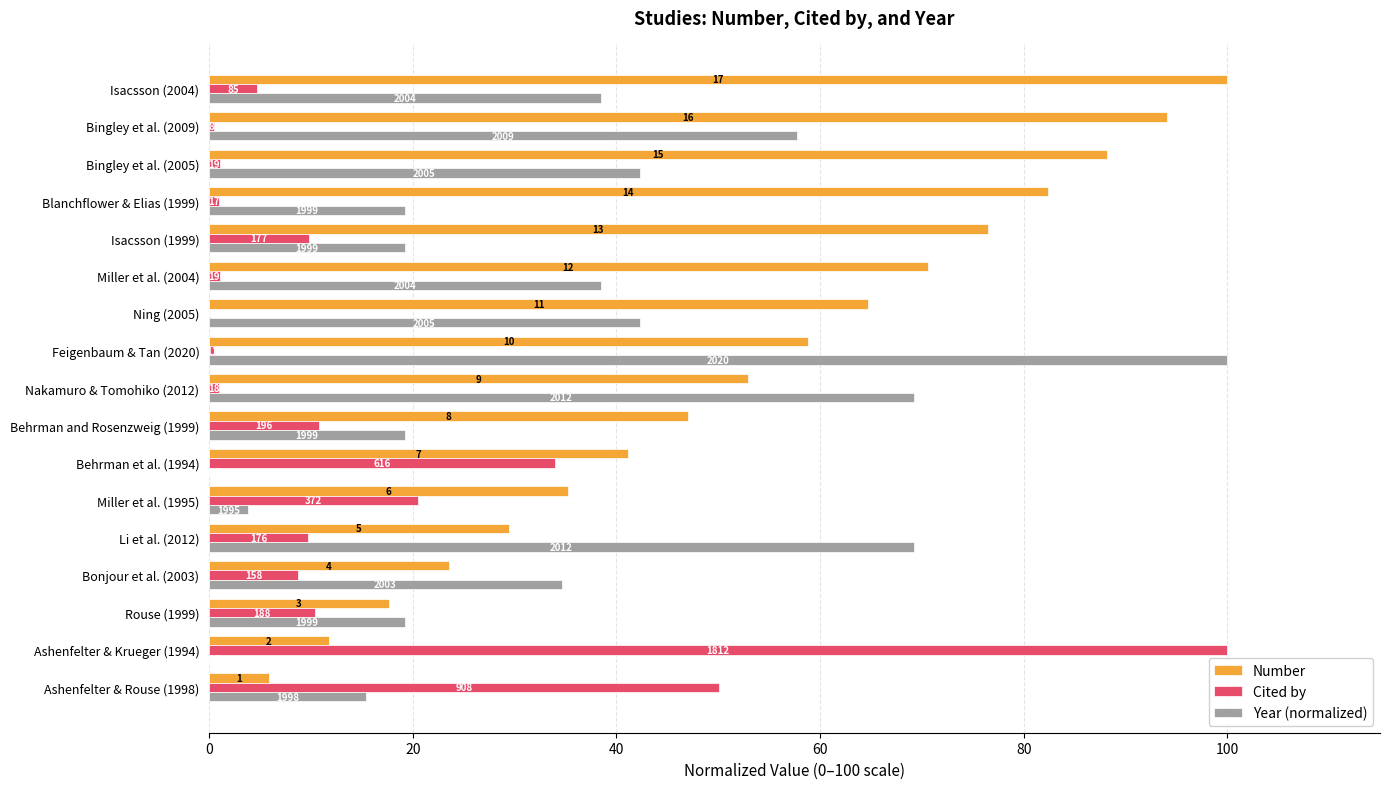

What are all the series names shown in the legend?

Number, Cited by, Year (normalized)